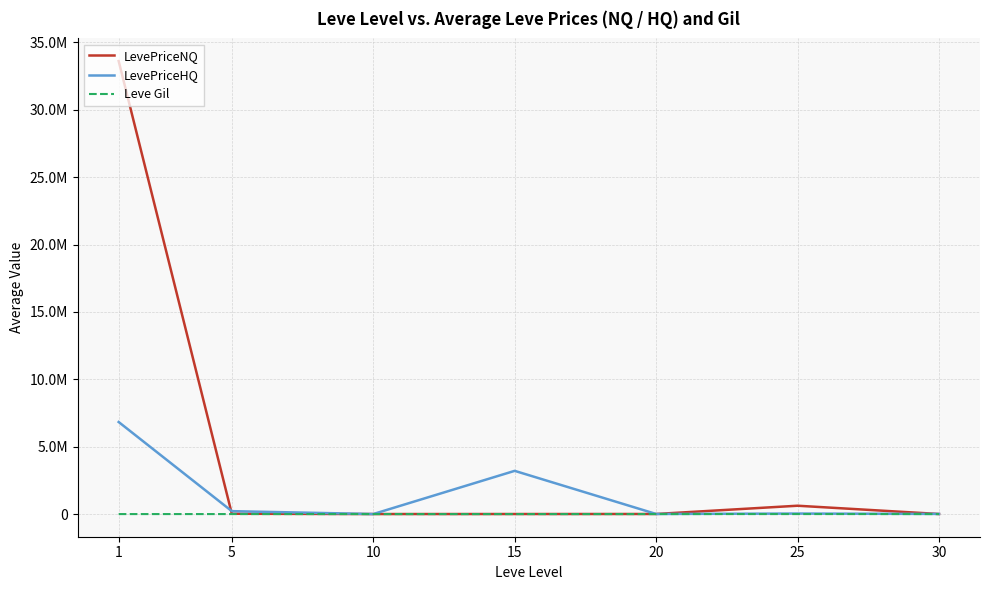

The value of LevePriceHQ at 5 is 300112.0. True or false?

False